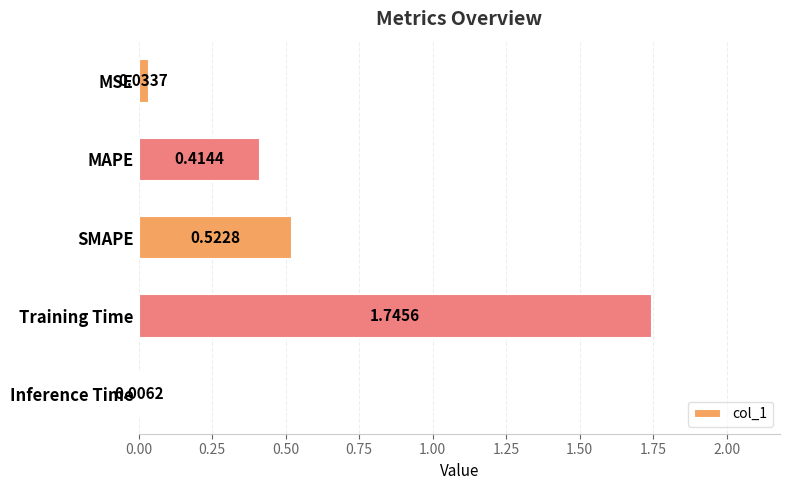

Which label corresponds to the largest value in the chart?

Training Time